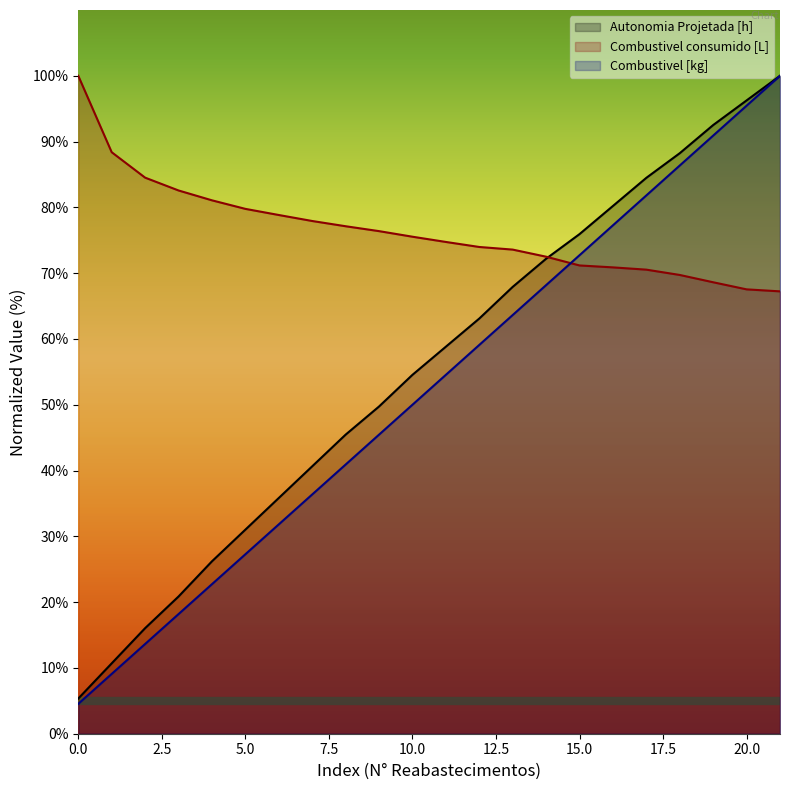

Rank the series at 4 from highest to lowest value.

Combustivel consumido [L], Autonomia Projetada [h], Combustivel [kg]